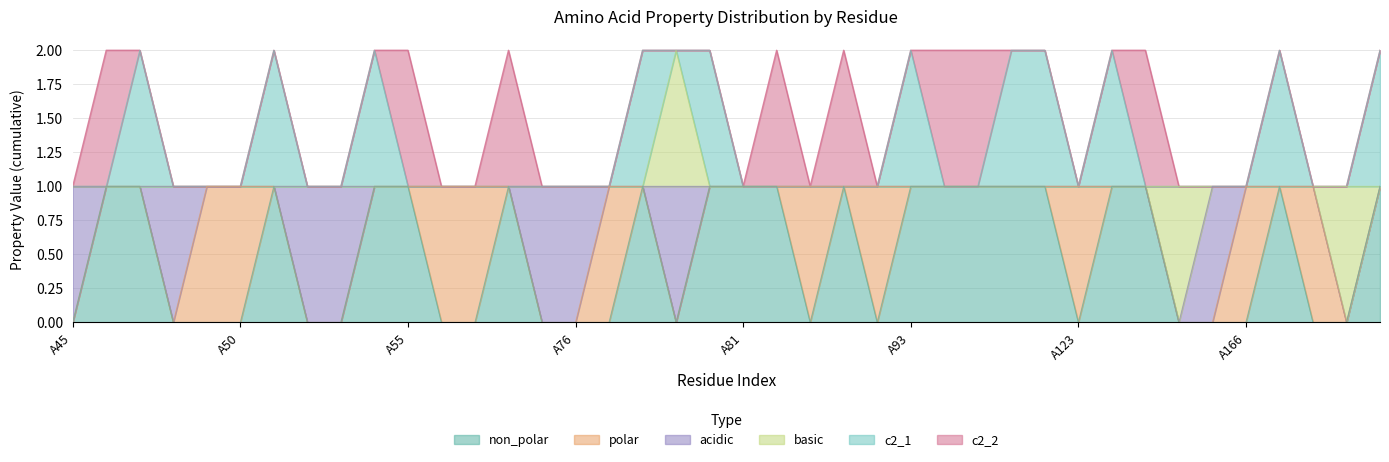

At which label is basic closest to 0?

A45